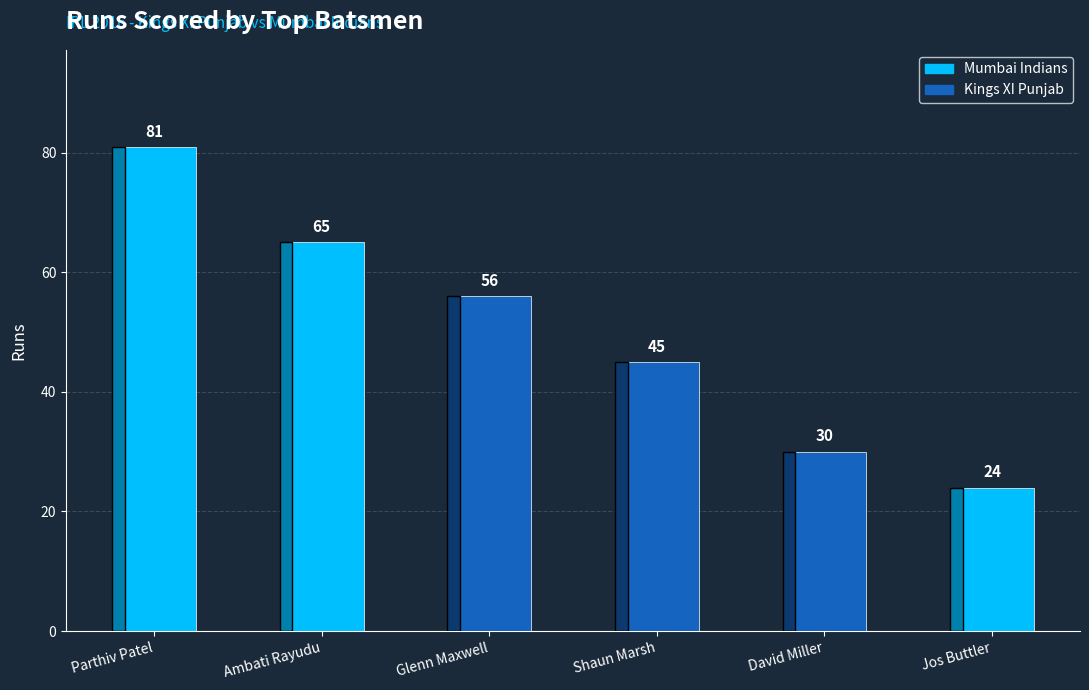

Which has a higher value, Ambati Rayudu or Parthiv Patel?

Parthiv Patel